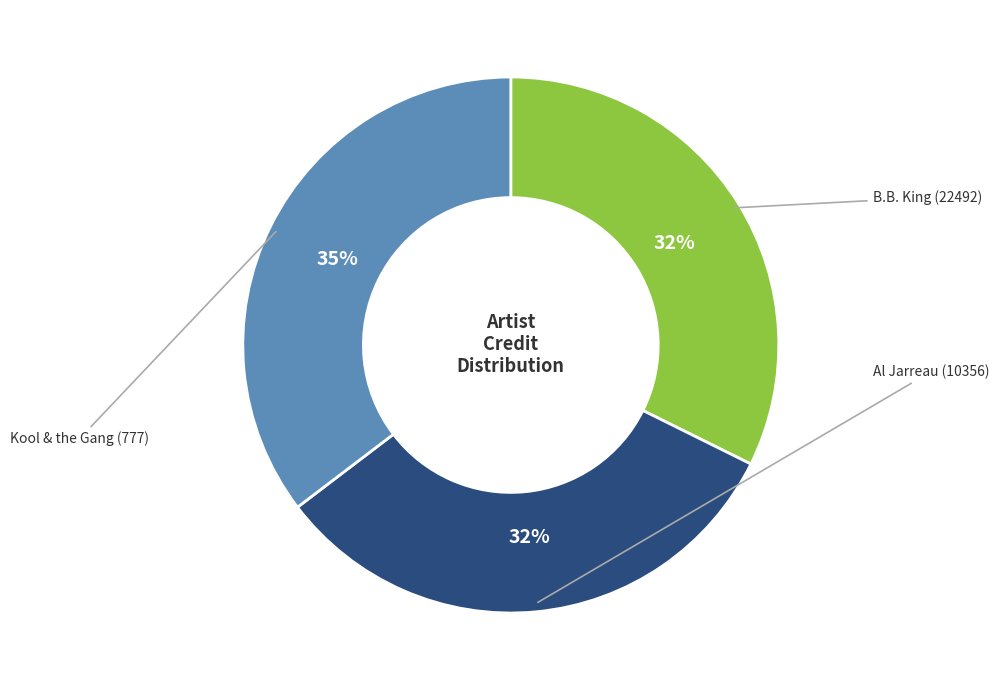

To the nearest percent, what is the average slice percentage?

33%